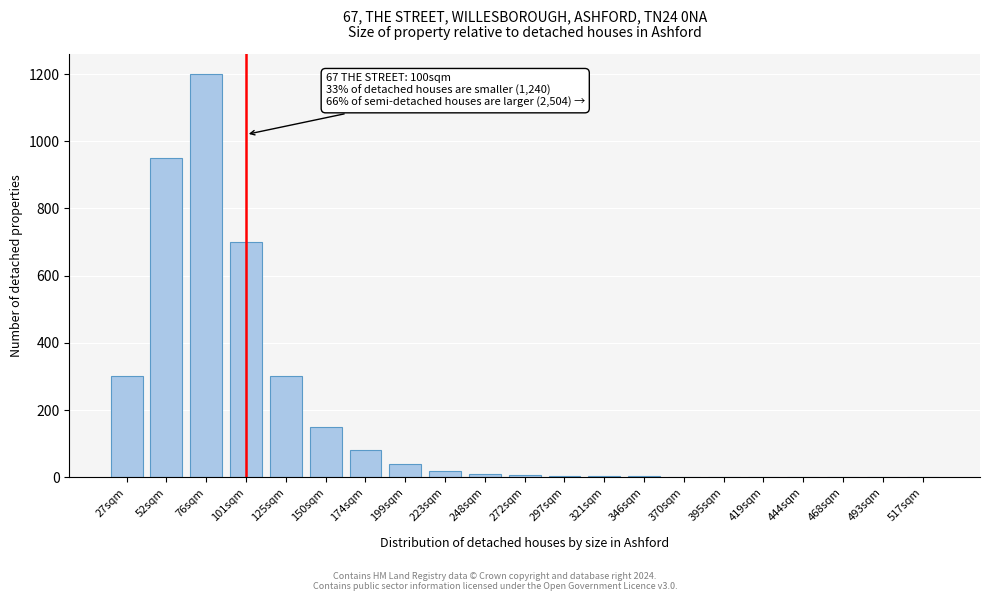

Which label corresponds to the largest value in the chart?

76sqm